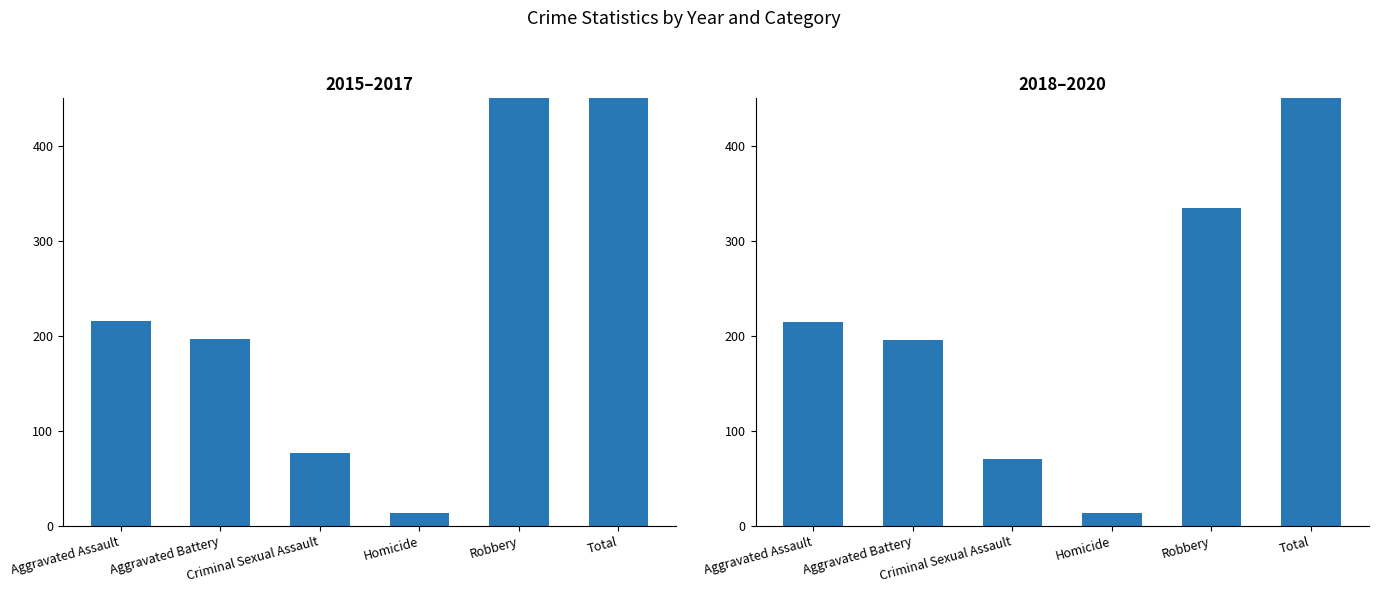

Which series has the widest spread of values?

2015–2017